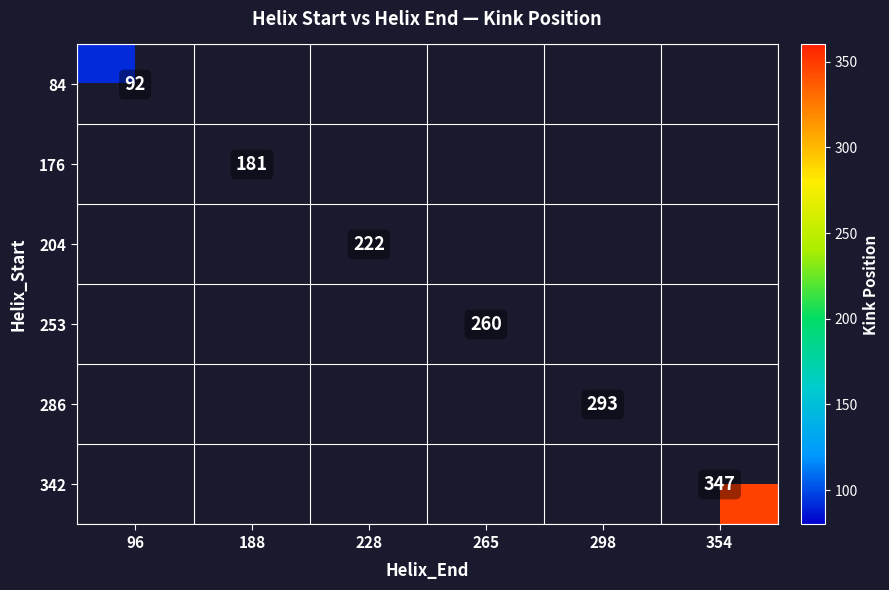

Is it true that 204 equals 320 at 228?

False